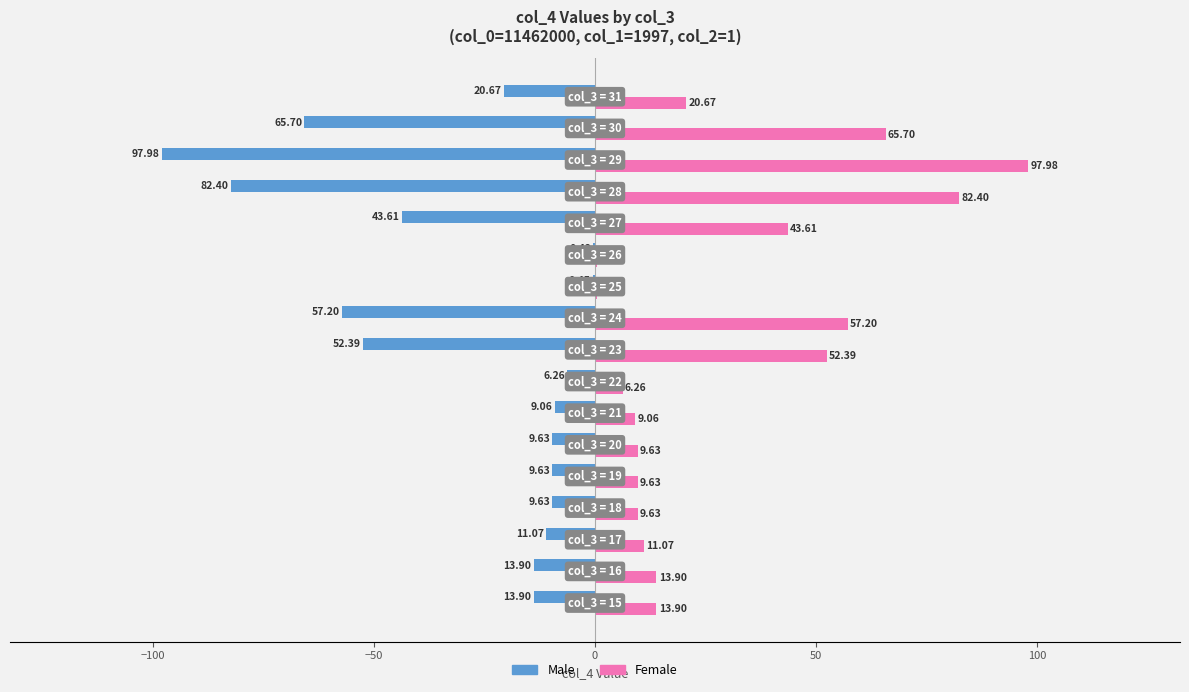

Which series has the largest total across all categories?

Female